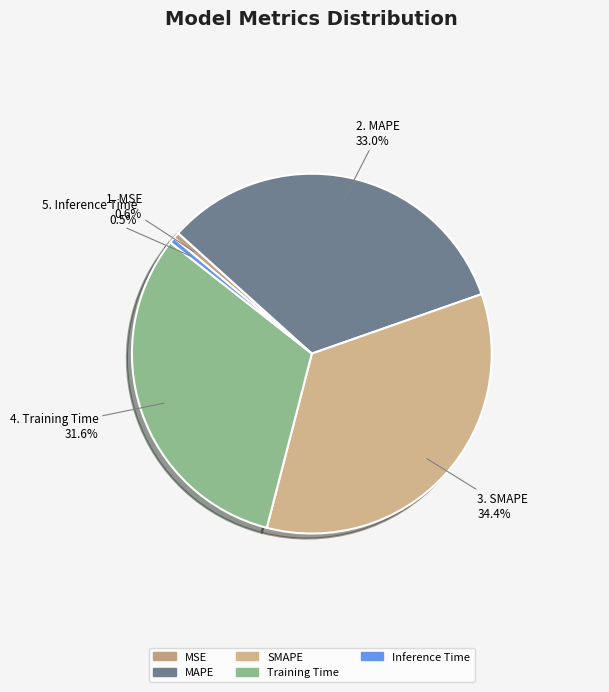

What is the largest slice in the pie chart?

SMAPE